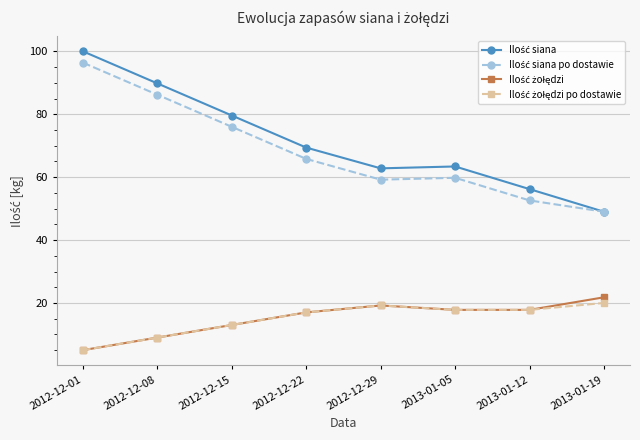

What is the label of the 5th point from the right?

2012-12-22